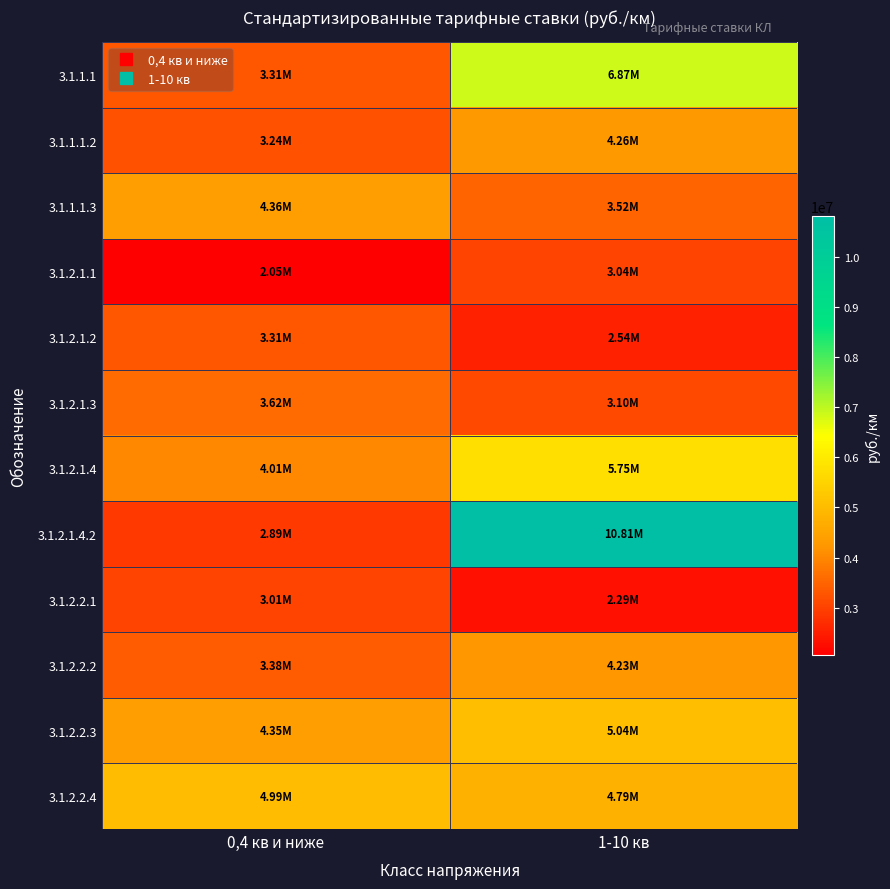

What is the total value across all series at 1-10 кв?

56230106.9